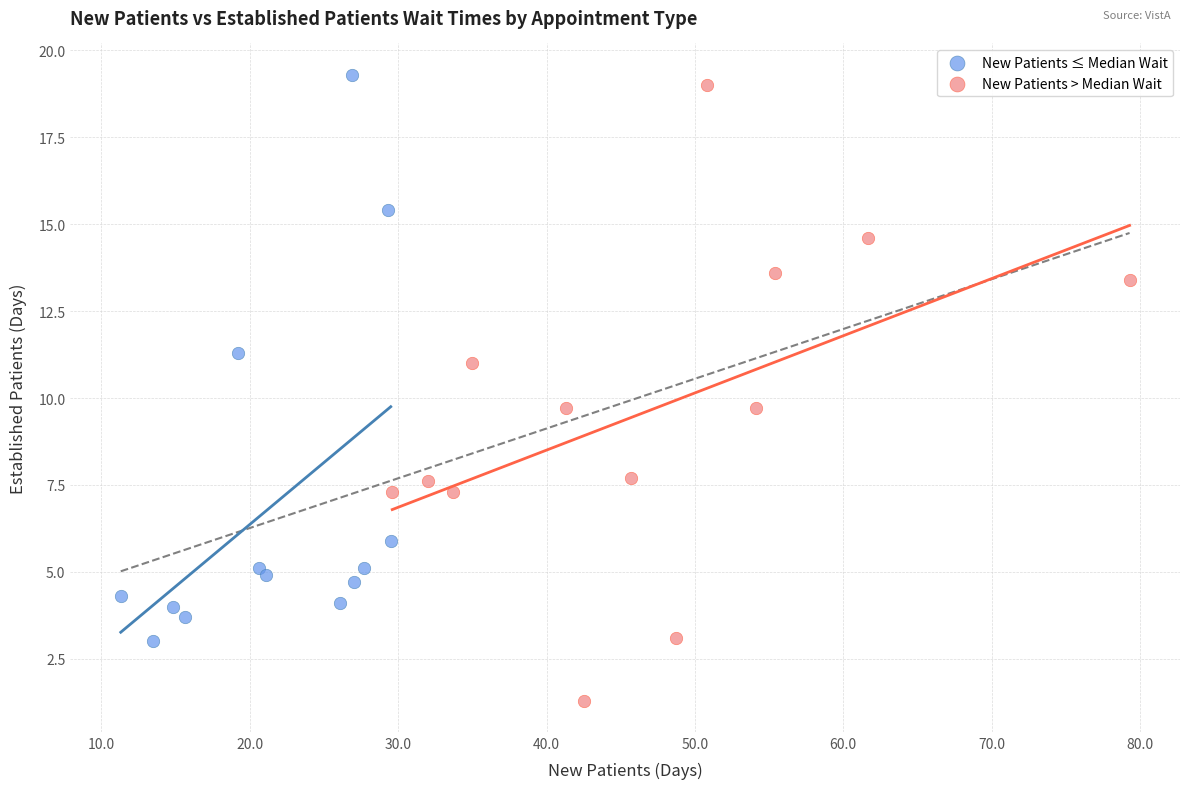

What are all the series names shown in the legend?

New Patients ≤ Median Wait, New Patients > Median Wait